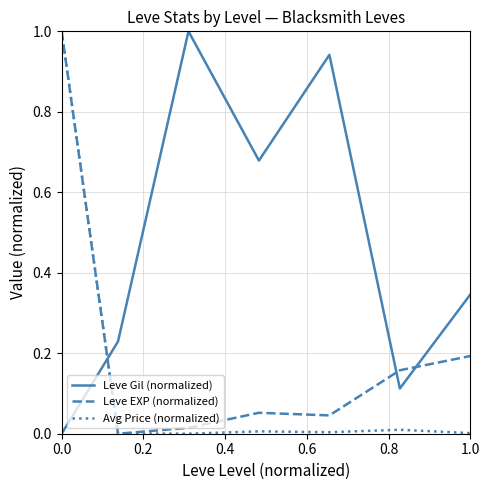

True or false: Leve Gil (normalized) and Leve EXP (normalized) cross at least once.

True